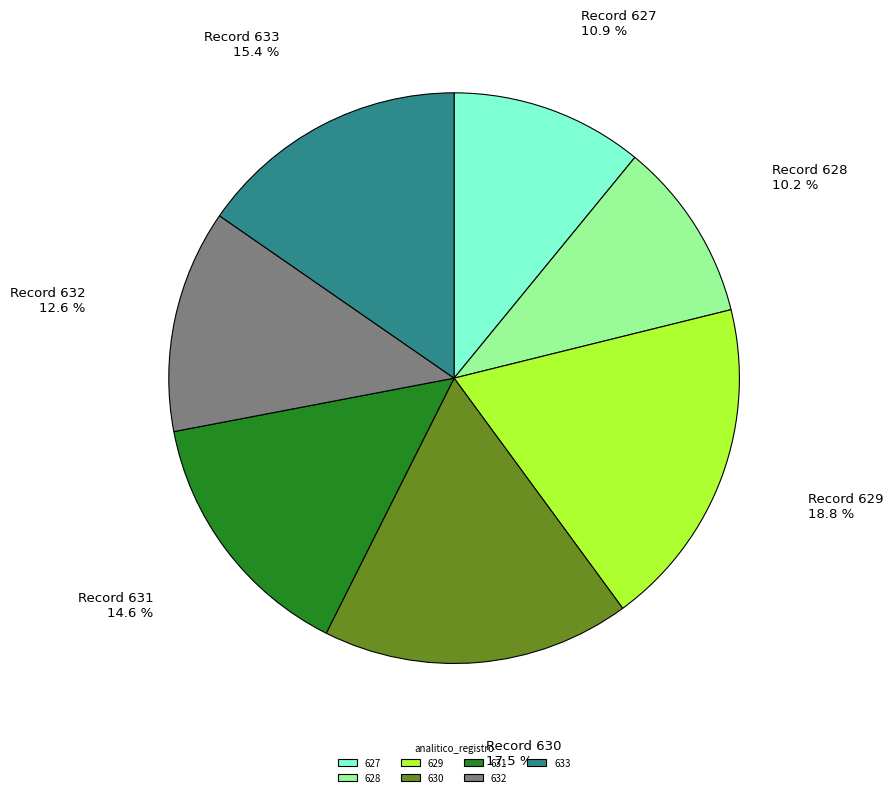

How many segments does this pie chart have?

7